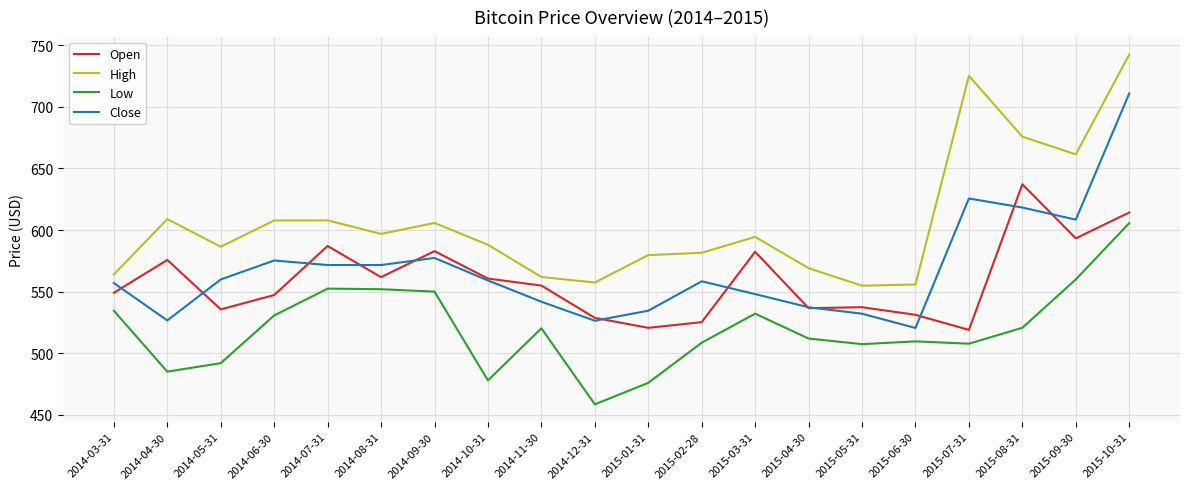

List the series in order of their peak value, highest first.

High, Close, Open, Low